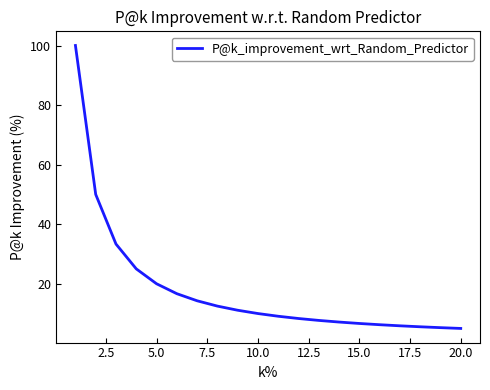

What is the minimum value shown in the chart?

5.0